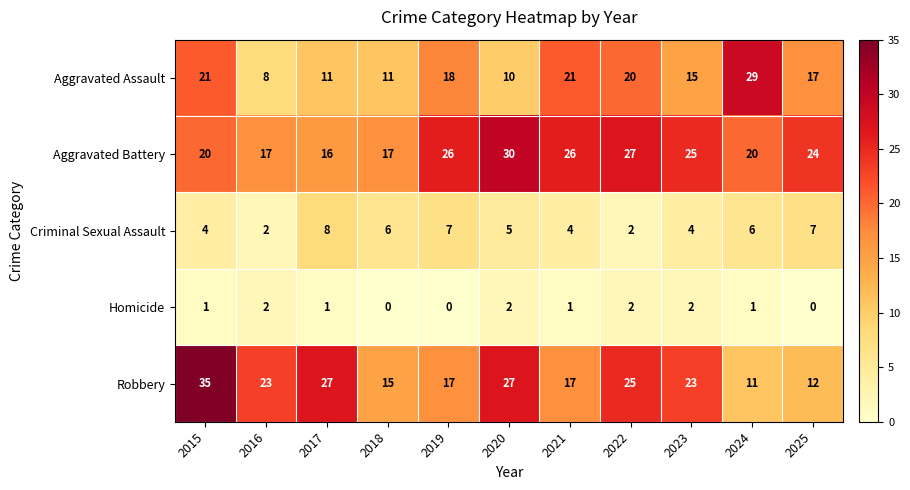

At which label does Aggravated Battery first exceed 24?

2019